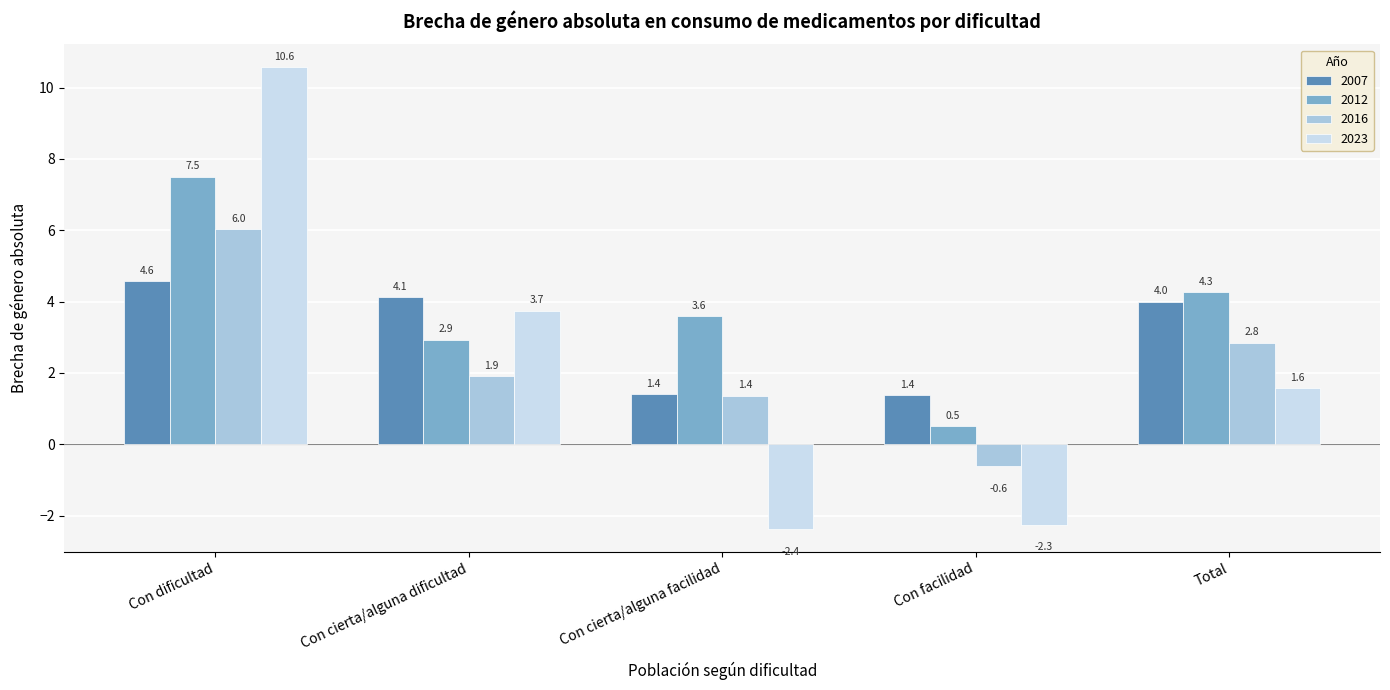

Reading left to right, what are all the values shown in this chart?

2007: Con dificultad=4.6	Con cierta/alguna dificultad=4.1	Con cierta/alguna facilidad=1.4	Con facilidad=1.4	Total=4.0
2012: Con dificultad=7.5	Con cierta/alguna dificultad=2.9	Con cierta/alguna facilidad=3.6	Con facilidad=0.5	Total=4.3
2016: Con dificultad=6.0	Con cierta/alguna dificultad=1.9	Con cierta/alguna facilidad=1.4	Con facilidad=-0.6	Total=2.8
2023: Con dificultad=10.6	Con cierta/alguna dificultad=3.7	Con cierta/alguna facilidad=-2.4	Con facilidad=-2.3	Total=1.6